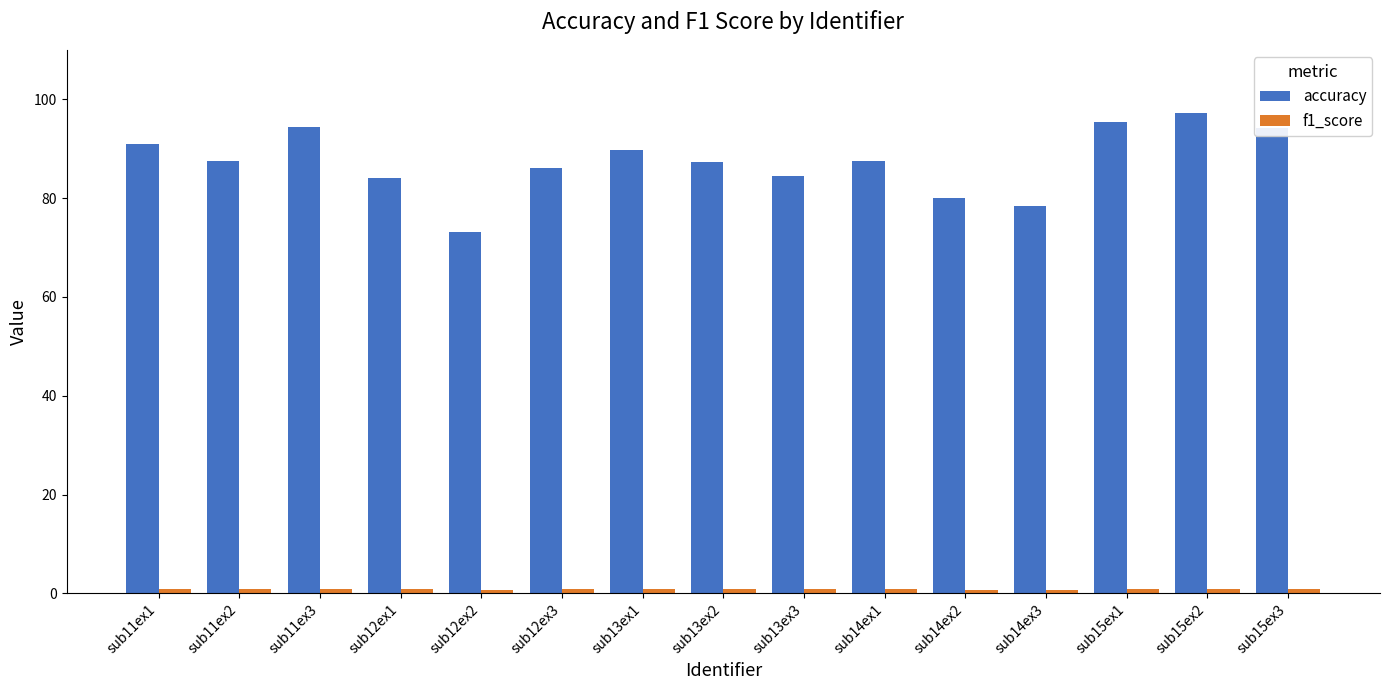

Which series has the largest total across all categories?

accuracy